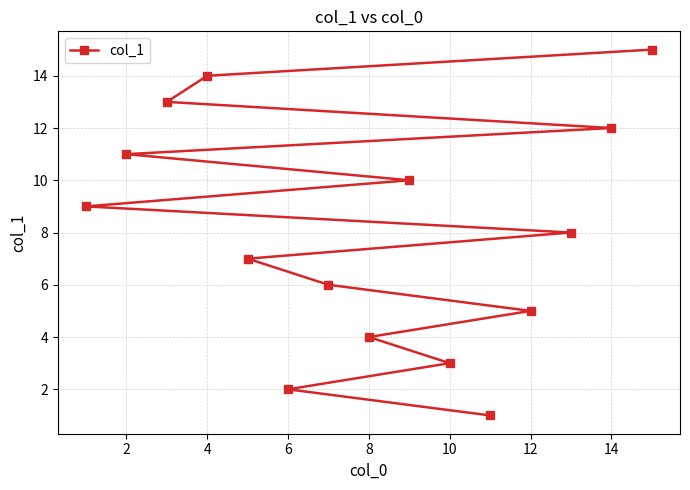

What is the value of the 3rd point from the left?

3